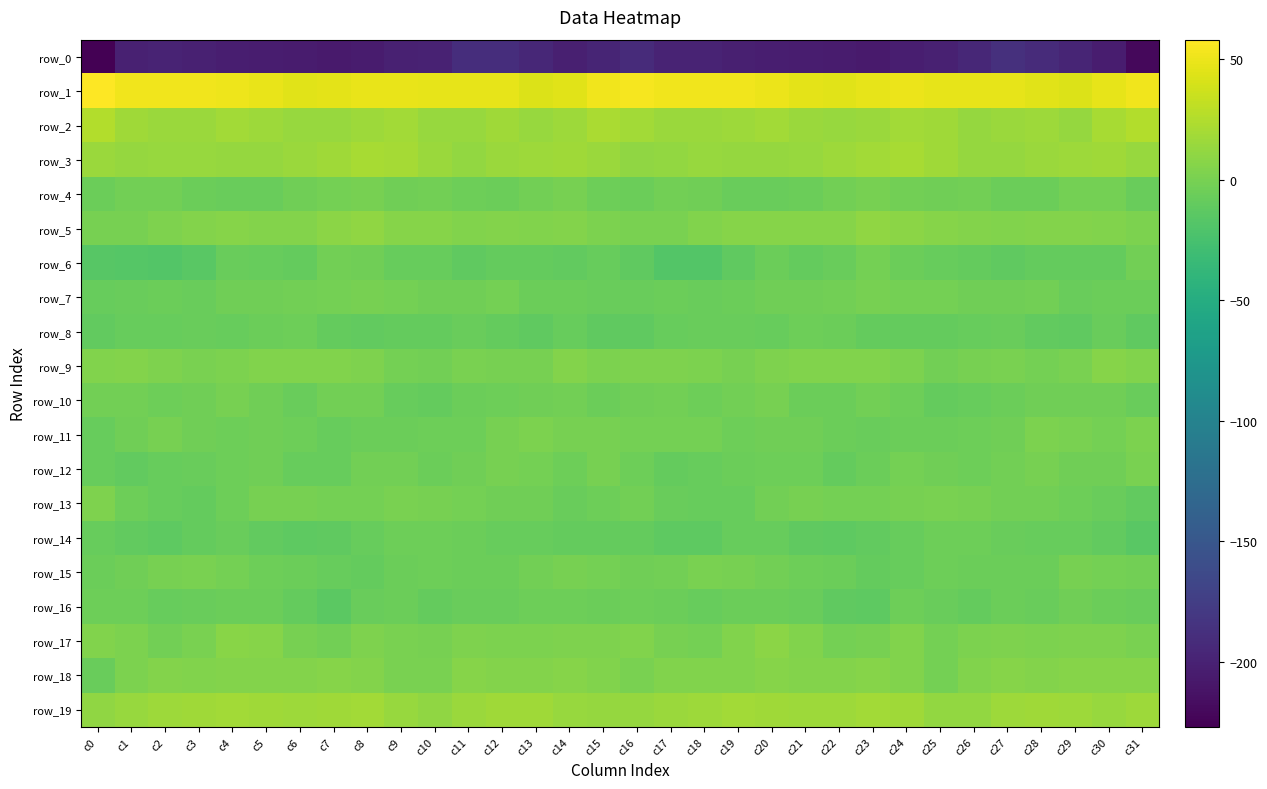

Is the value of row_2 at c17 greater than the value of row_18 at c24?

Yes